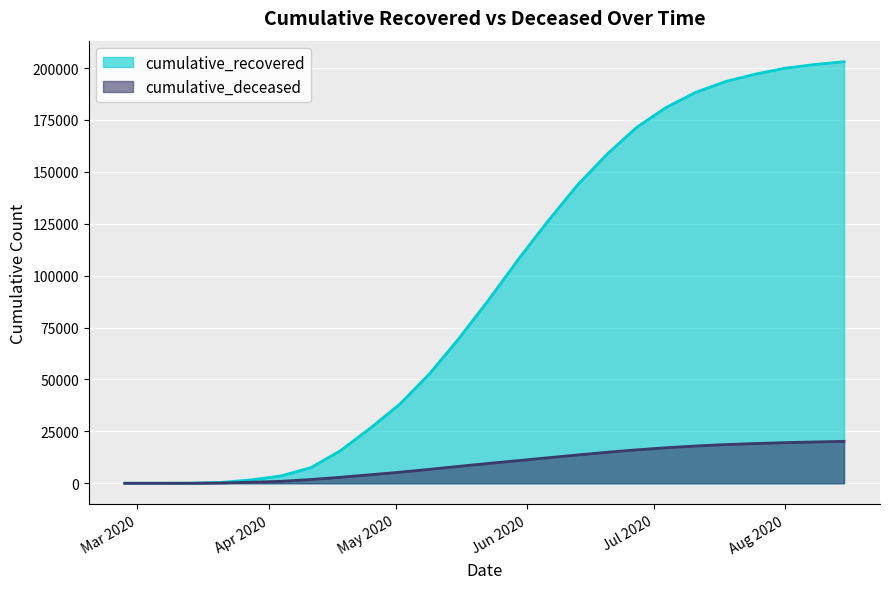

Does the chart display data point markers on the line(s)?

No